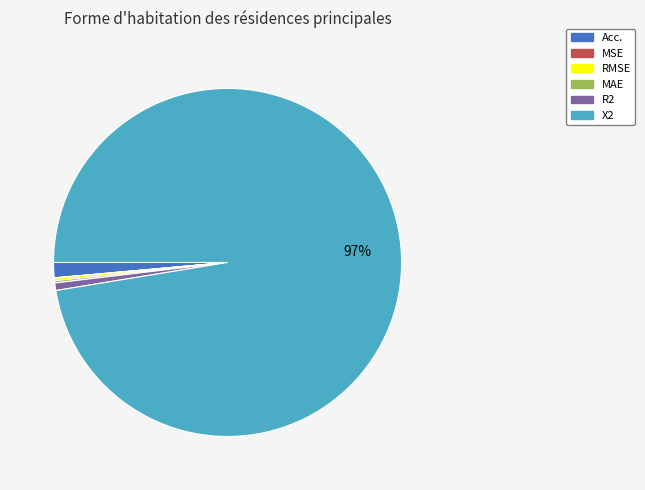

Does any single category account for the majority?

Yes